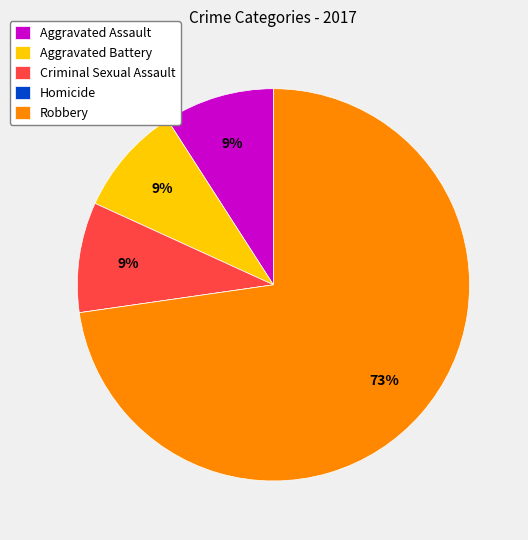

To the nearest percent, what is the average slice percentage?

20%